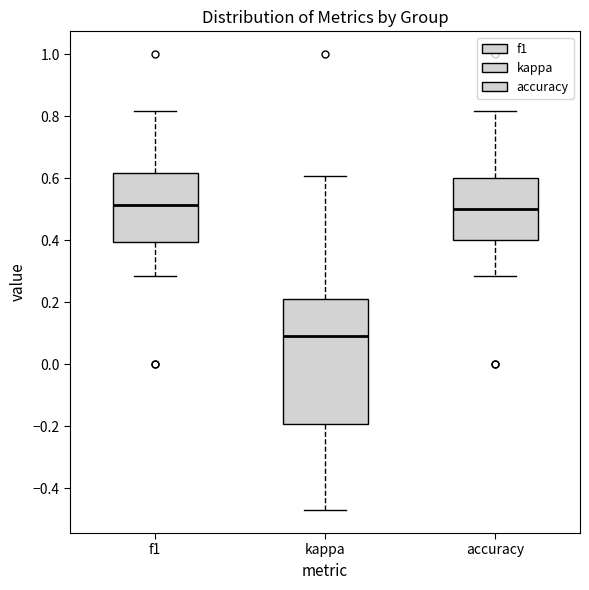

Reading left to right, transcribe this box plot: for each box, give where its median line is, the range the box spans, and where its two whiskers end, as read against the y-axis. The values are not printed on the chart, so give them approximately, as read against the axis.

f1: median 0.52, box 0.40 to 0.62, whiskers 0.28 to 0.82
kappa: median 0.10, box -0.20 to 0.22, whiskers -0.48 to 0.60
accuracy: median 0.50, box 0.40 to 0.60, whiskers 0.28 to 0.82